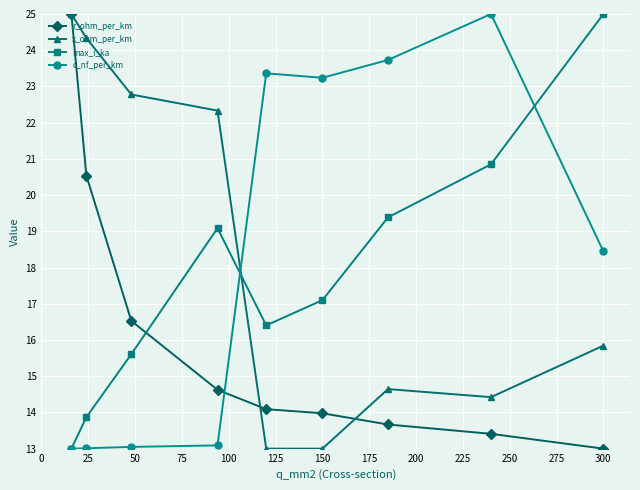

After their last crossing, which series has the higher values: c_nf_per_km or x_ohm_per_km?

c_nf_per_km